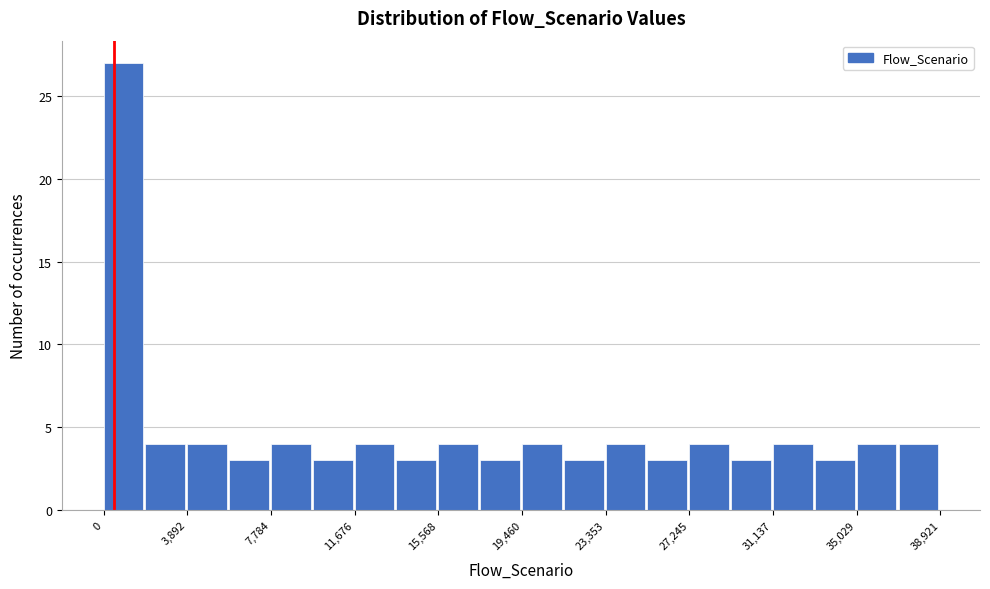

Around what value on the x-axis is the tallest bar? Give the approximate position of its centre, as read against the axis.

1000